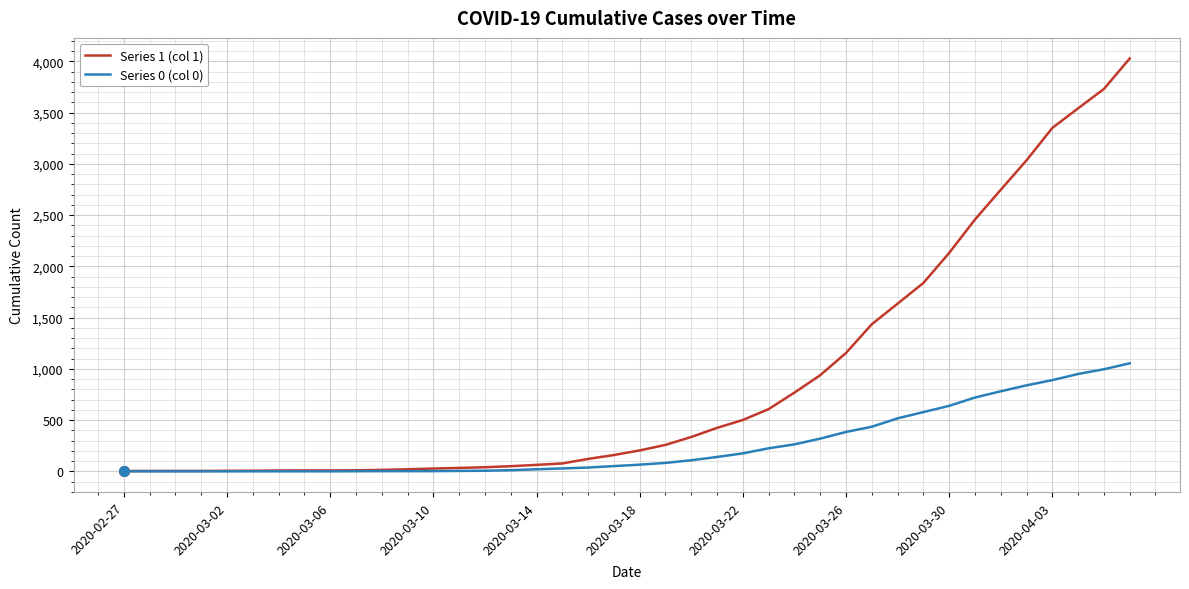

Which series has the widest spread of values?

Series 1 (col 1)